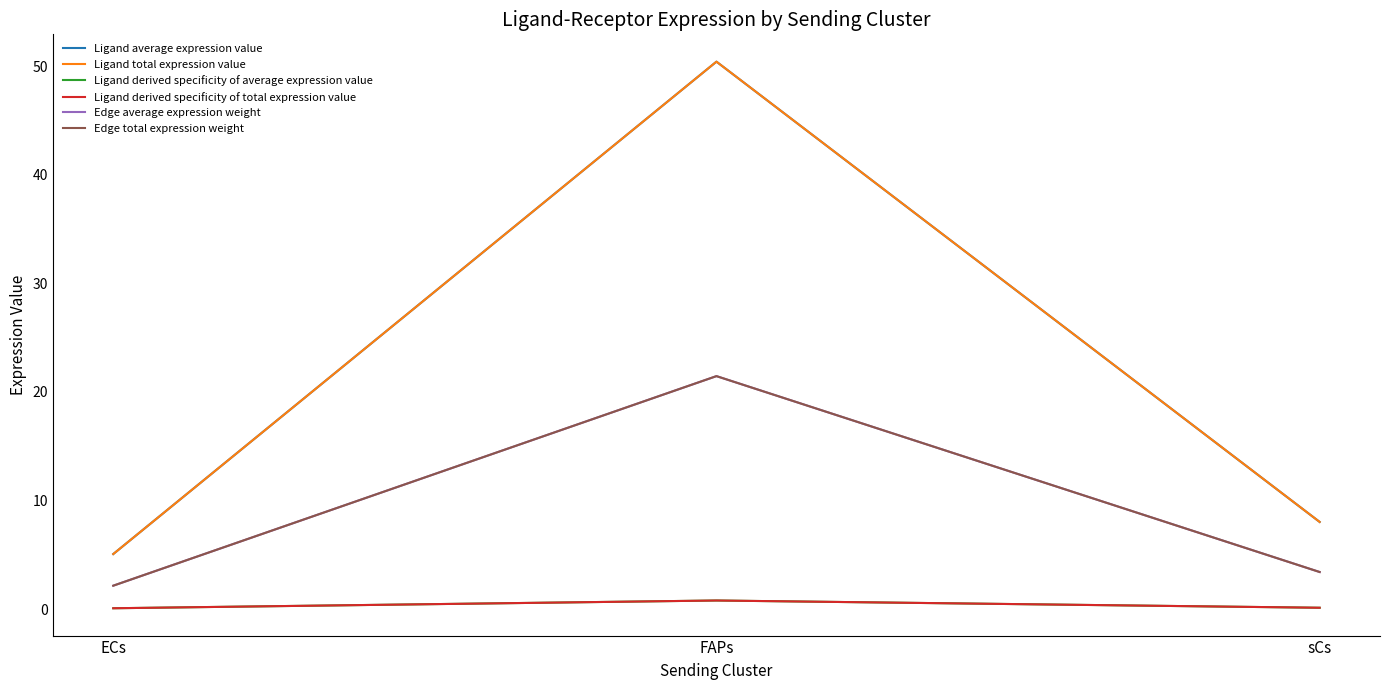

What is the value of the Ligand average expression value point at the 1st from the left?

5.1